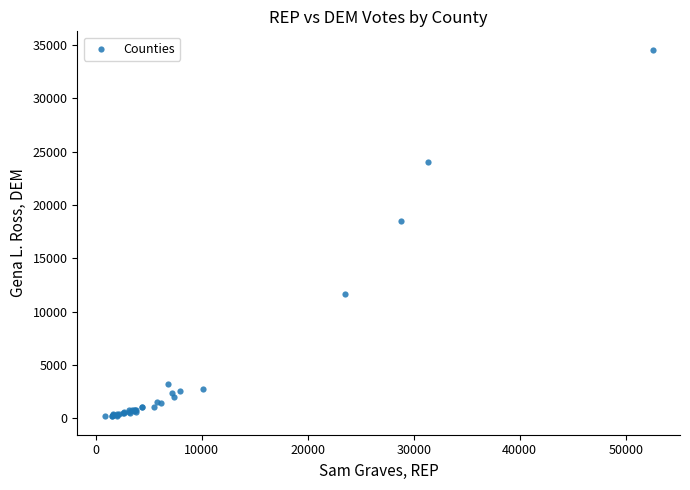

What Y value in the scatter plot is closest to 17378?

18543